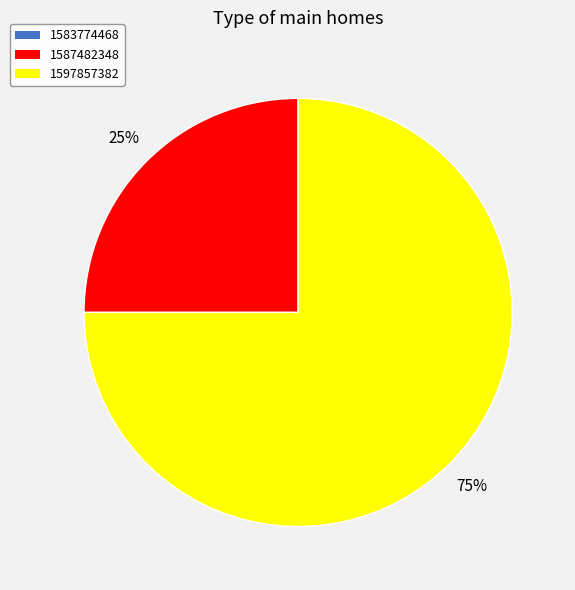

Is it true that 1587482348 is 12% of the pie?

False